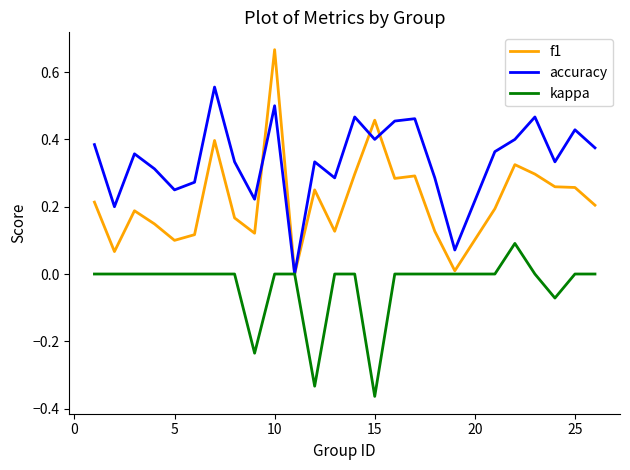

Which series has the largest total across all categories?

accuracy